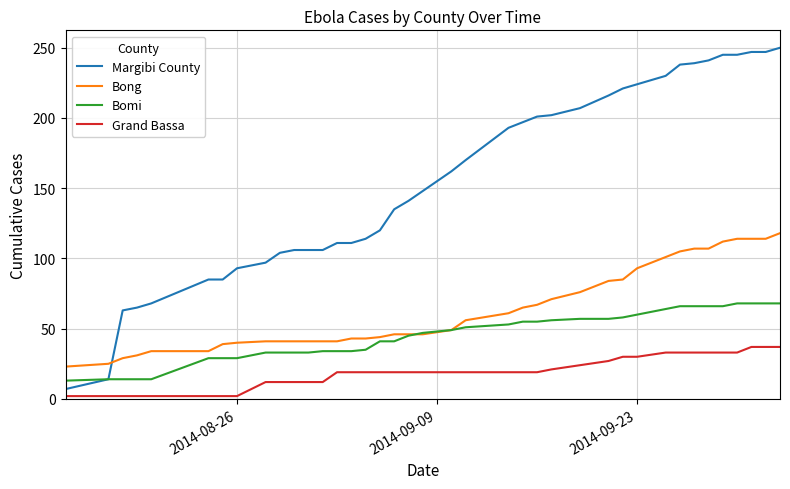

True or false: Grand Bassa and Bong cross at least once.

False